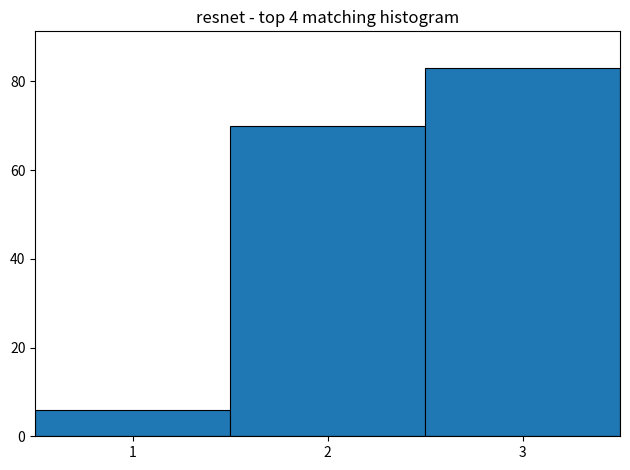

Reading left to right, list every bar in this chart as the range it spans on the x-axis followed by its height. The values are not printed on the chart, so give them approximately, as read against the axis.

0.5 to 1.5: 6
1.5 to 2.5: 70
2.5 to 3.5: 84